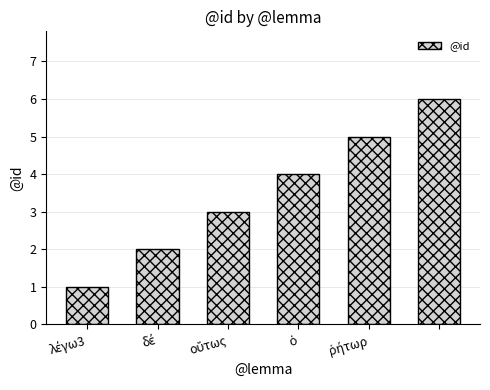

What is the maximum value shown in the chart?

6